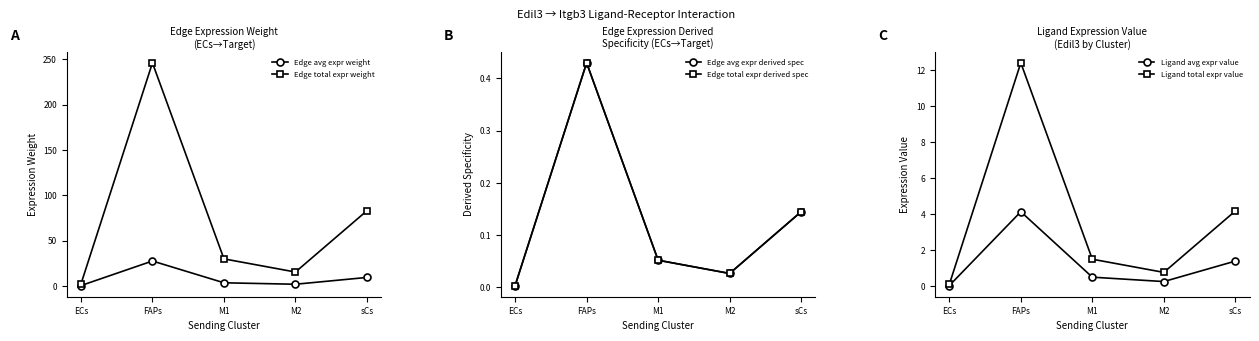

The Ligand avg expr value series shows 4.1 at FAPs. True or false?

True